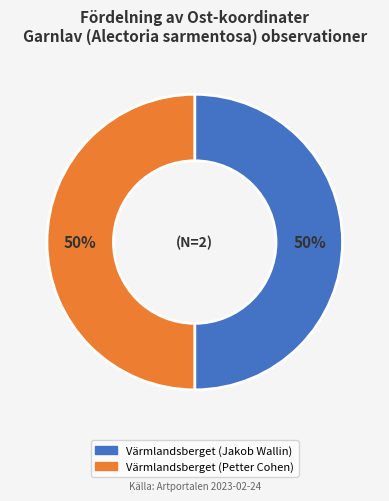

To the nearest percent, what is the average slice percentage?

50%